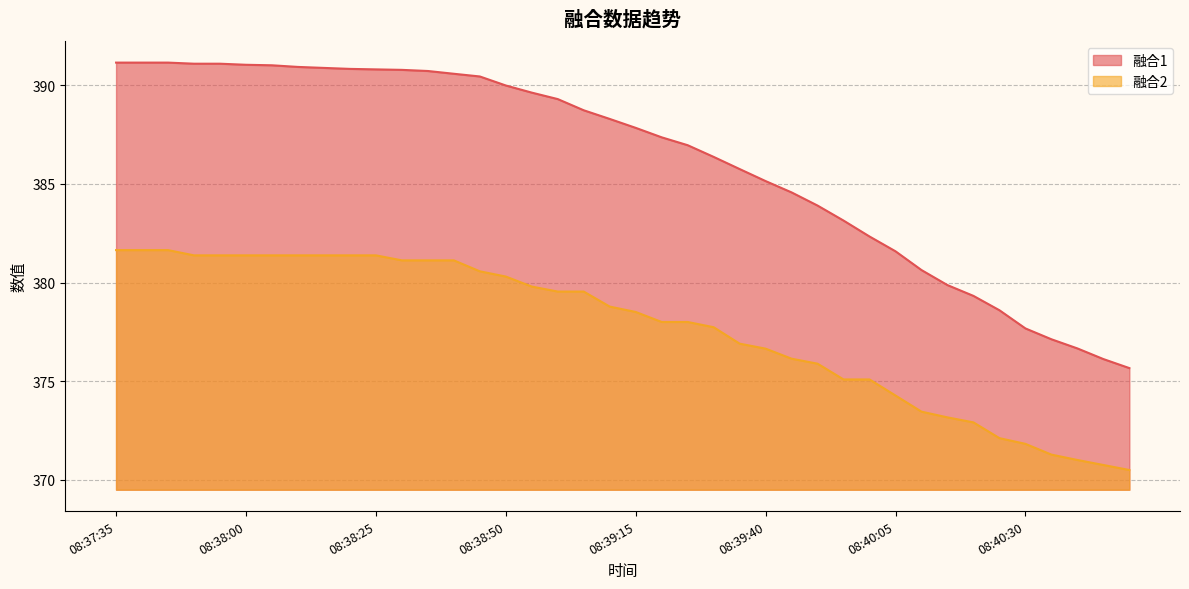

What is the smallest value displayed?

370.5